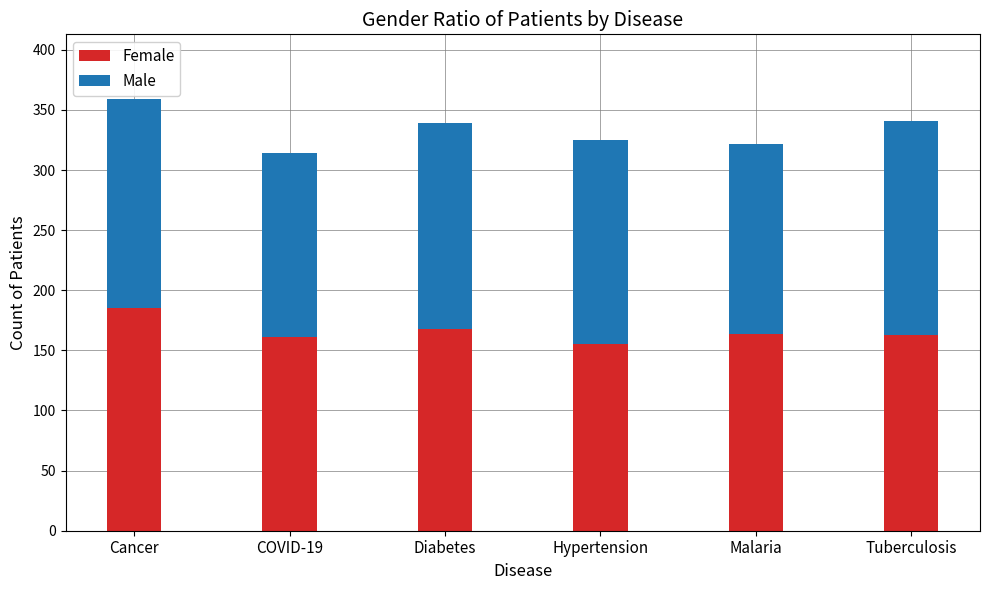

What is the highest value of the Female series?

185